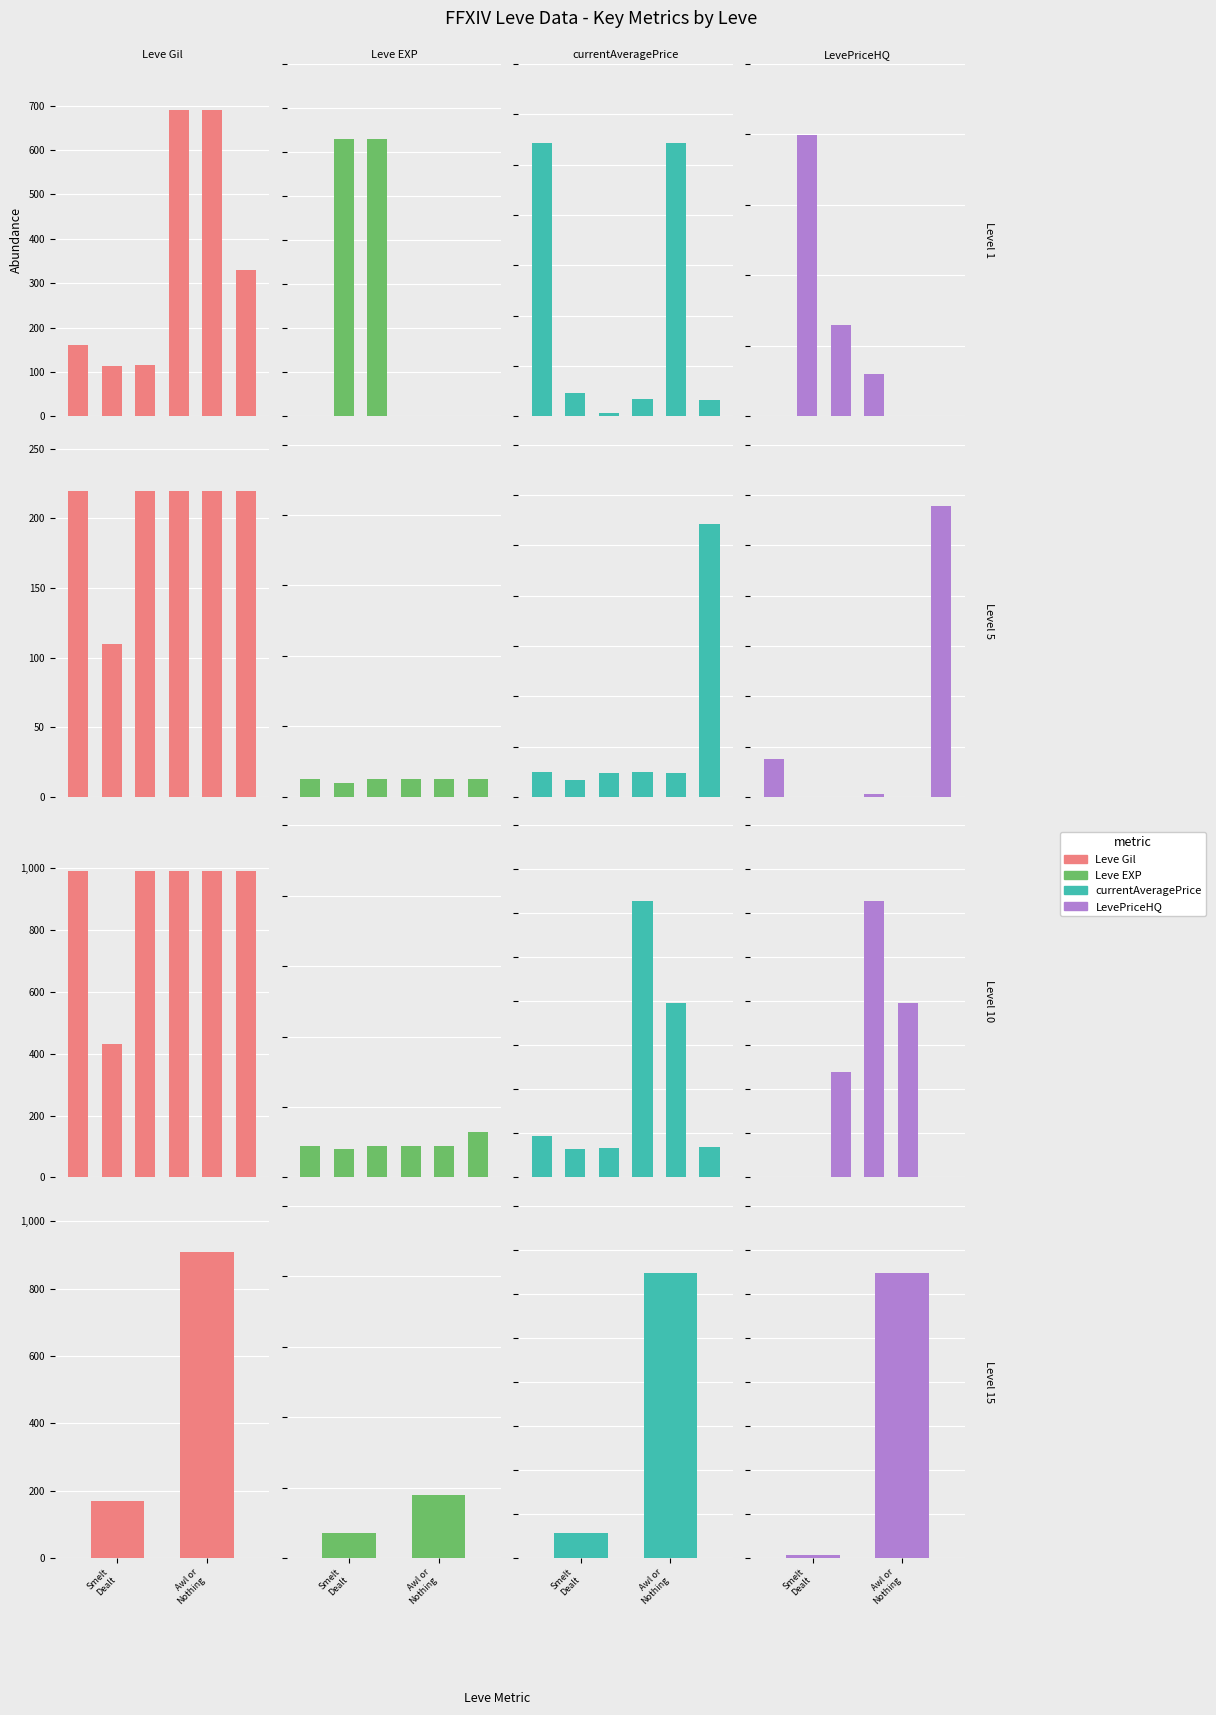

What are all the series names shown in the legend?

Leve Gil, Leve EXP, currentAveragePrice, LevePriceHQ